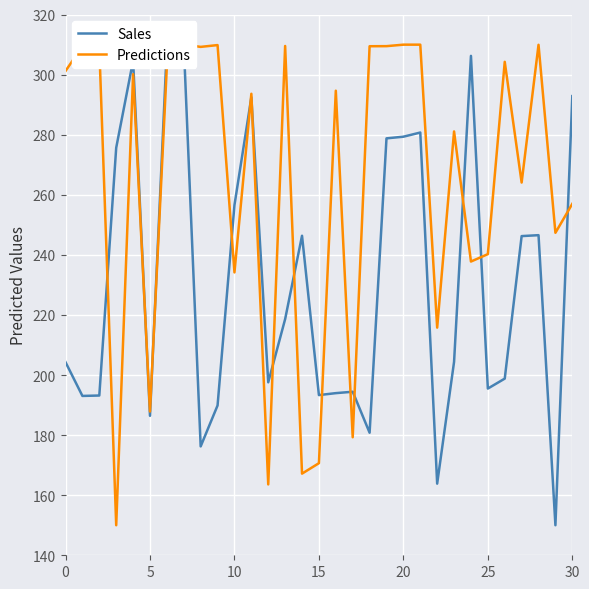

How many values in the Sales series exceed 204?

17